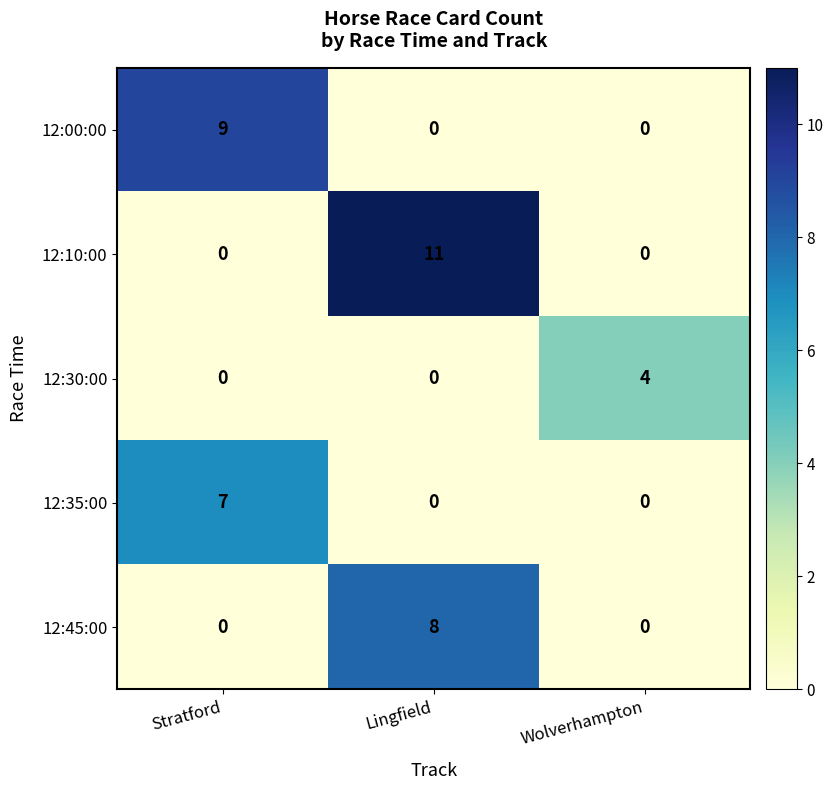

Which series has the largest range (max minus min)?

12:10:00